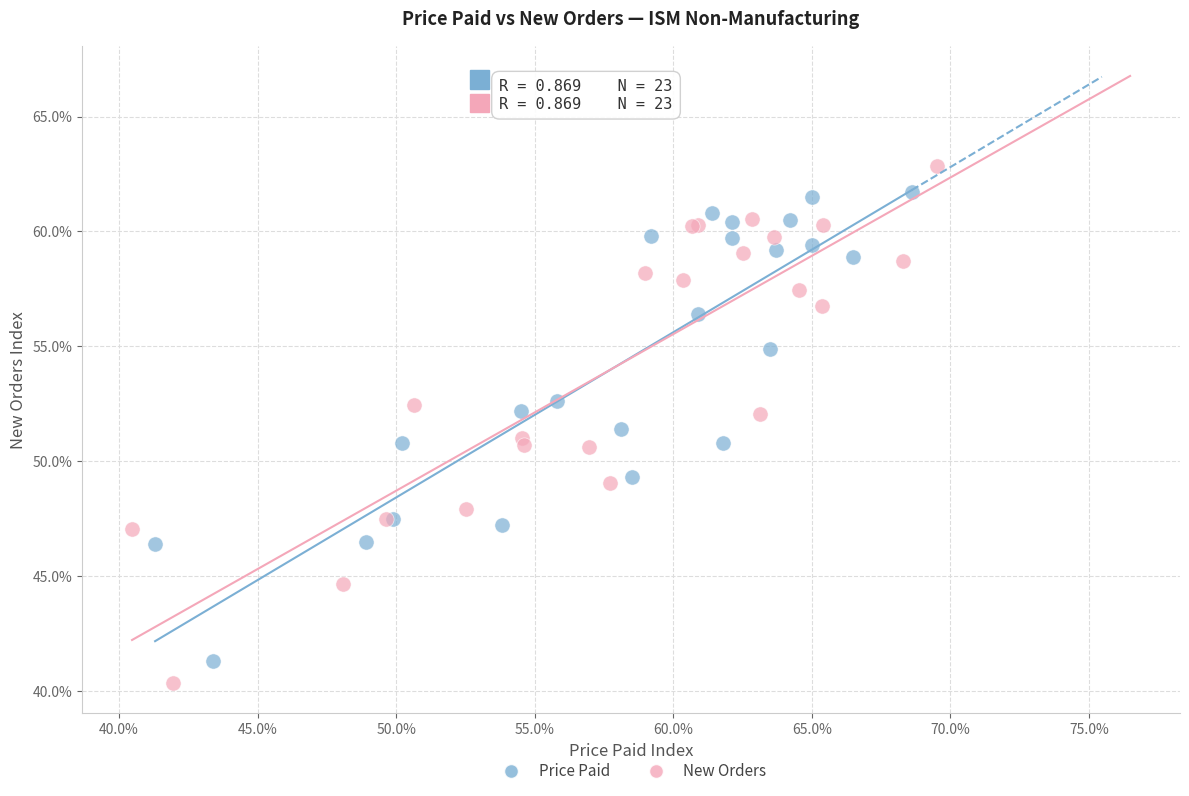

Which series has the widest spread of Y values?

New Orders